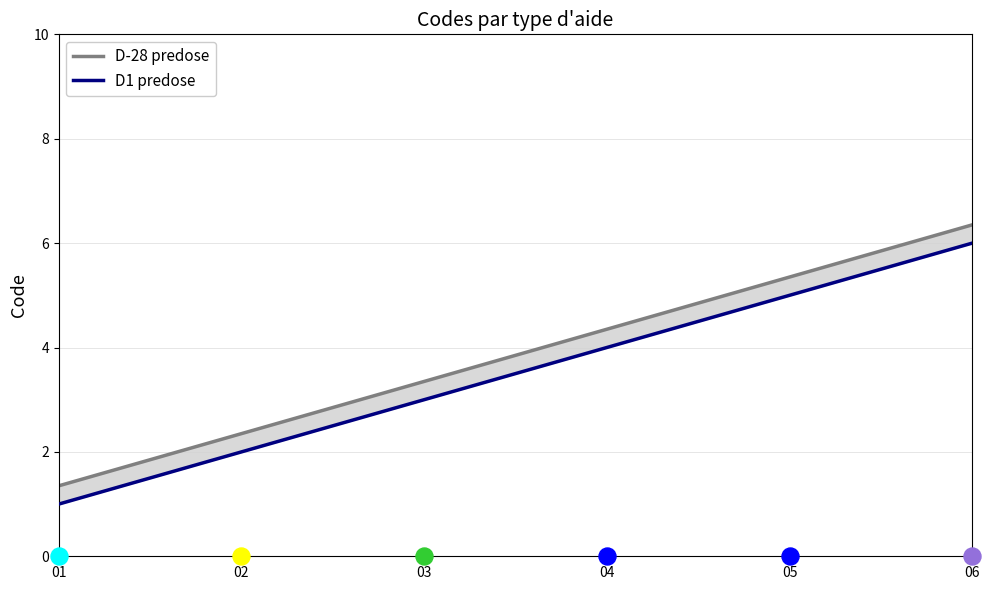

What is the total value across all series at 02?

4.3